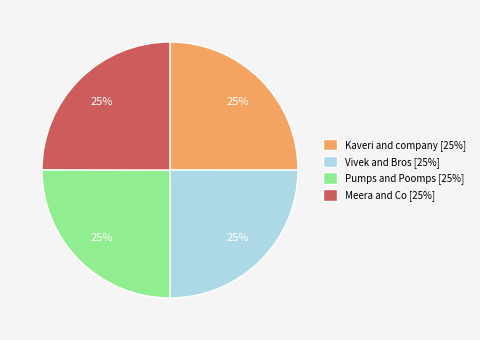

Is there any slice that represents more than half of the pie?

No